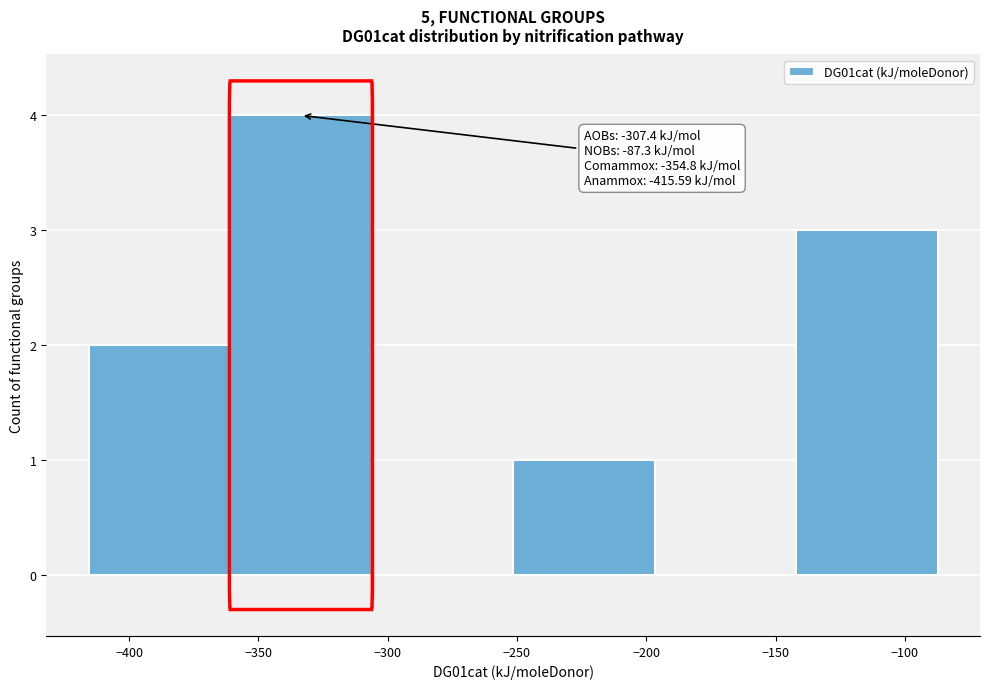

Over which range of the x-axis is the bar tallest?

-360 to -305